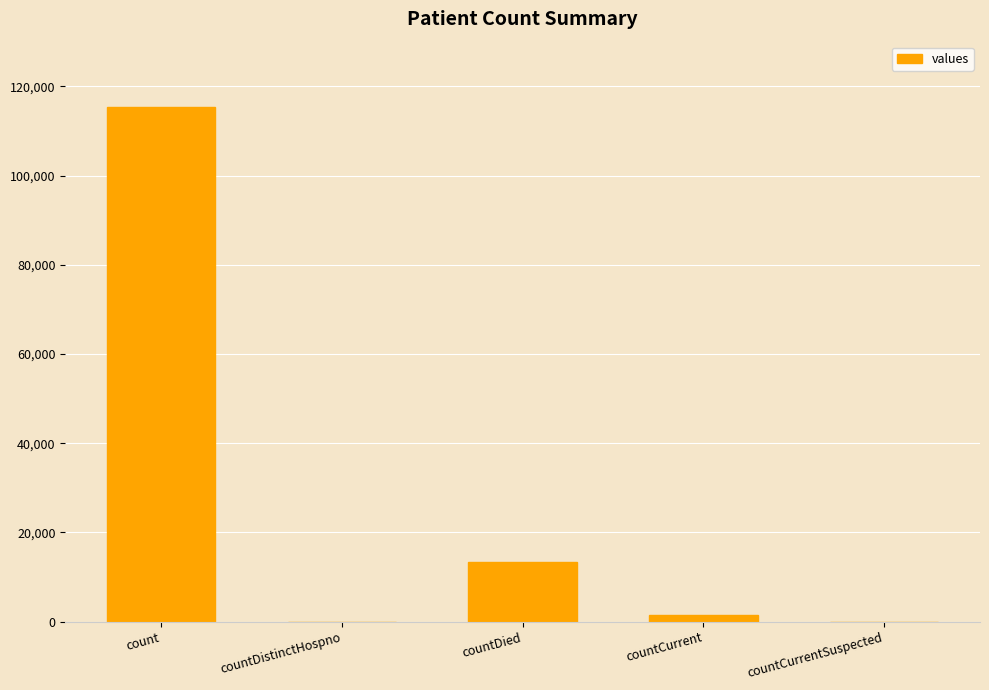

Reading left to right, list all the values displayed in this chart.

count=115379	countDistinctHospno=0	countDied=13343	countCurrent=1383	countCurrentSuspected=0